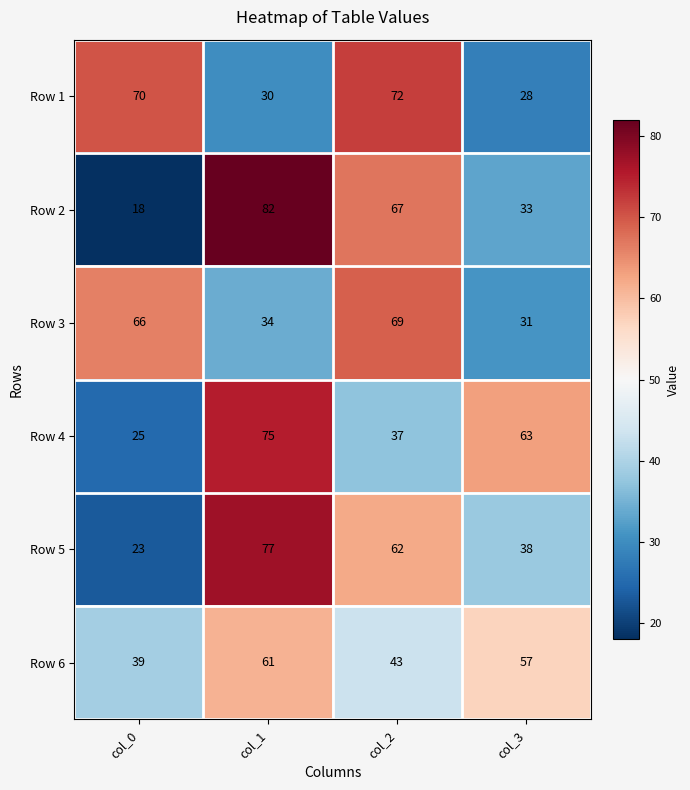

Rank the series at col_3 from lowest to highest value.

Row 1, Row 3, Row 2, Row 5, Row 6, Row 4